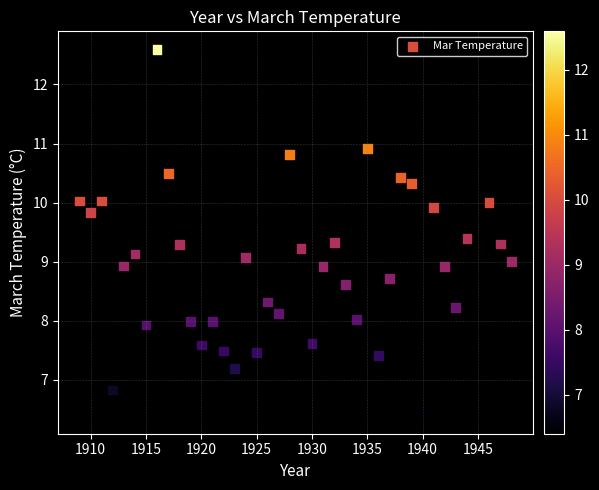

What is the range of X values (max minus min)?

39.0